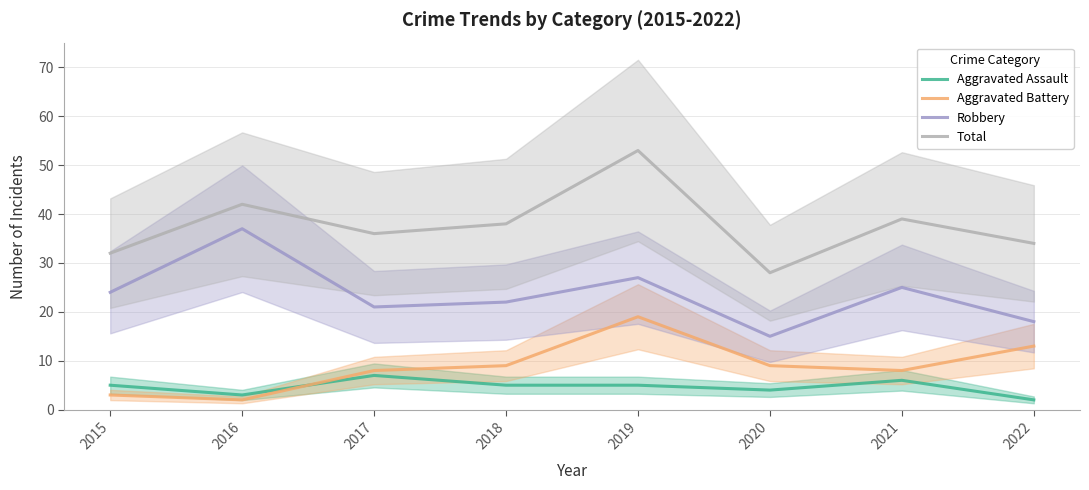

What is the difference between the maximum and minimum values in the Aggravated Battery series?

17